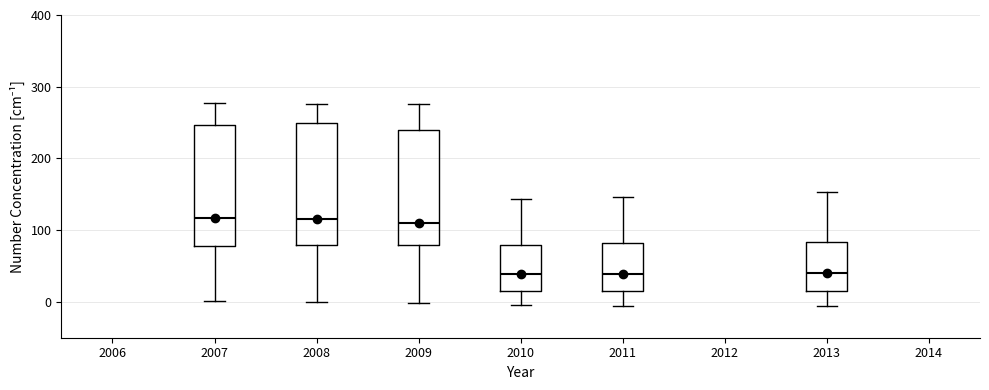

Reading left to right, transcribe this box plot: for each box, give where its median line is, the range the box spans, and where its two whiskers end, as read against the y-axis. The values are not printed on the chart, so give them approximately, as read against the axis.

2007: median 120, box 80 to 250, whiskers 0 to 280
2008: median 120, box 80 to 250, whiskers 0 to 280
2009: median 110, box 80 to 240, whiskers 0 to 280
2010: median 40, box 20 to 80, whiskers 0 to 140
2011: median 40, box 20 to 80, whiskers -10 to 150
2013: median 40, box 20 to 80, whiskers -10 to 150